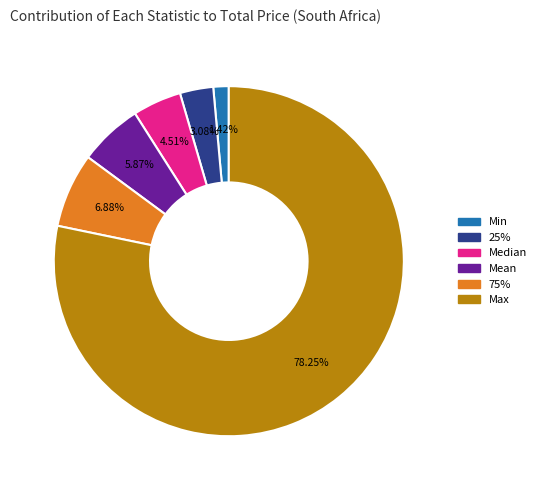

To the nearest percent, what is the average slice percentage?

17%